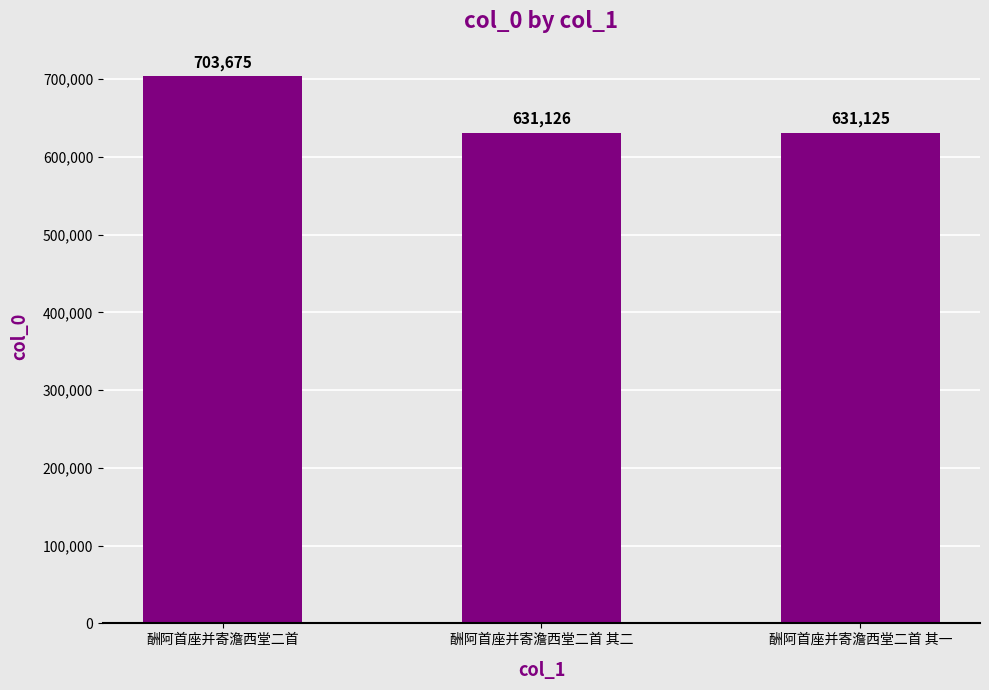

What position from the left is 酬阿首座并寄澹西堂二首 其一?

3